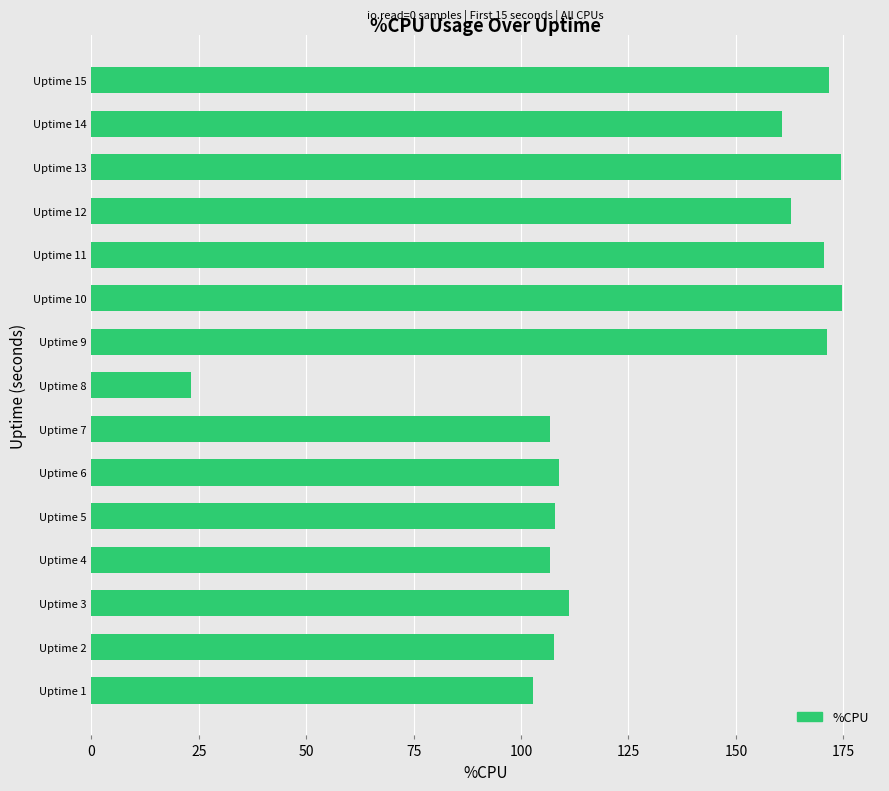

What is the change in value from Uptime 1 to Uptime 6?

+6.0